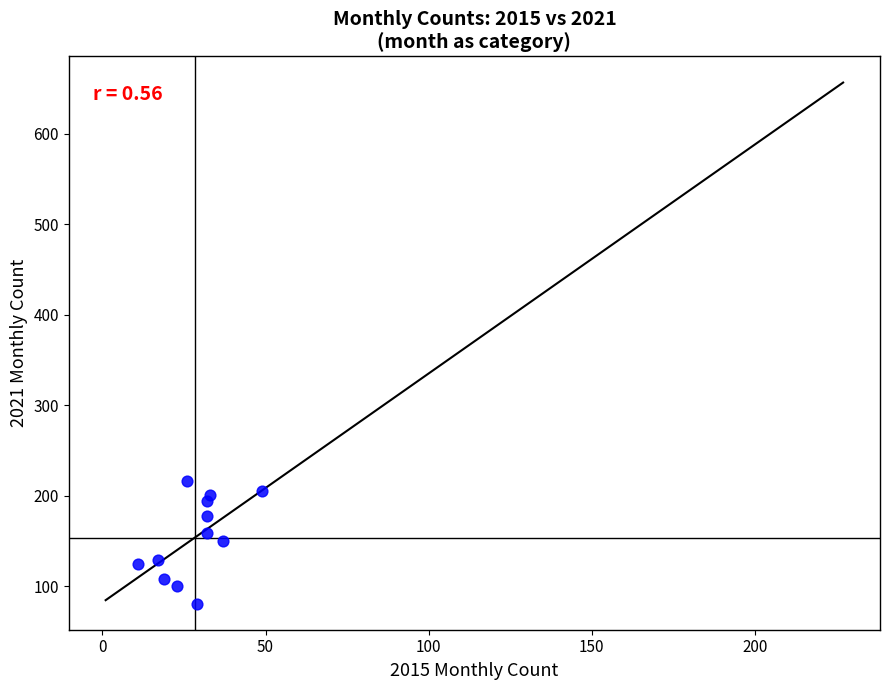

What is the average Y value?

154